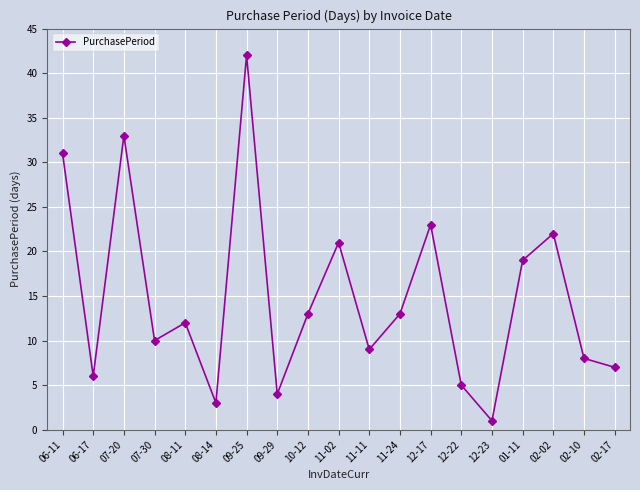

How many points are lower than both their immediate neighbors (excluding endpoints)?

6